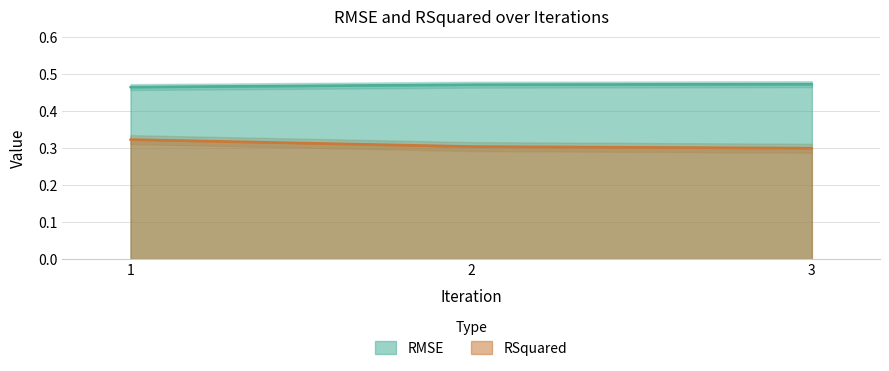

What is the highest value of the RMSE series?

0.5